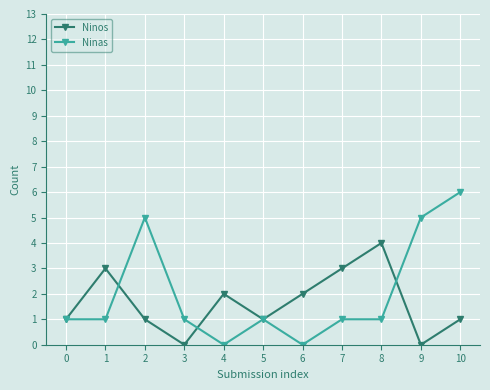

What is the total value across all series at 10?

7